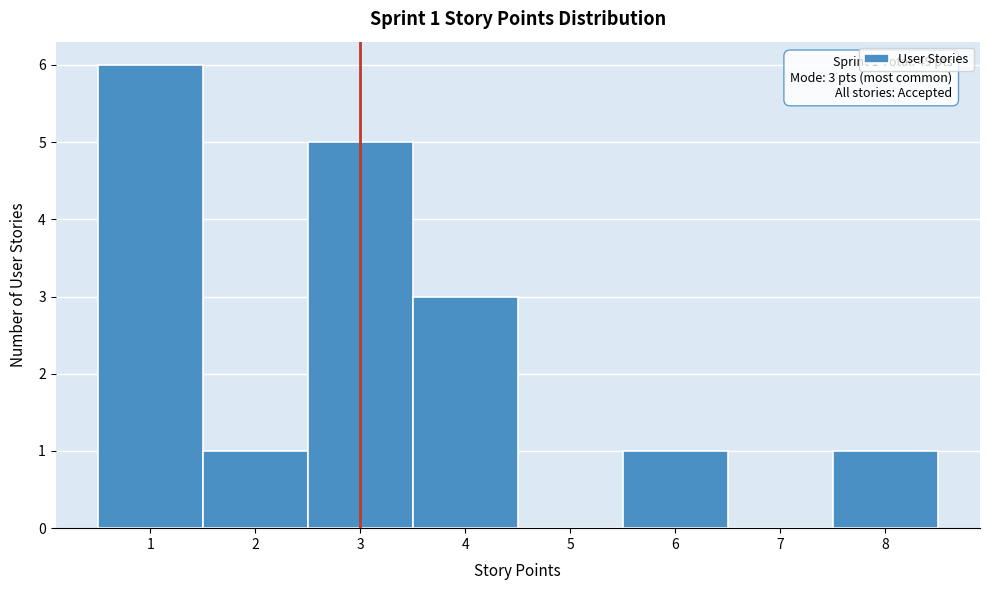

Which range on the x-axis has the tallest bar?

0.5 to 1.5